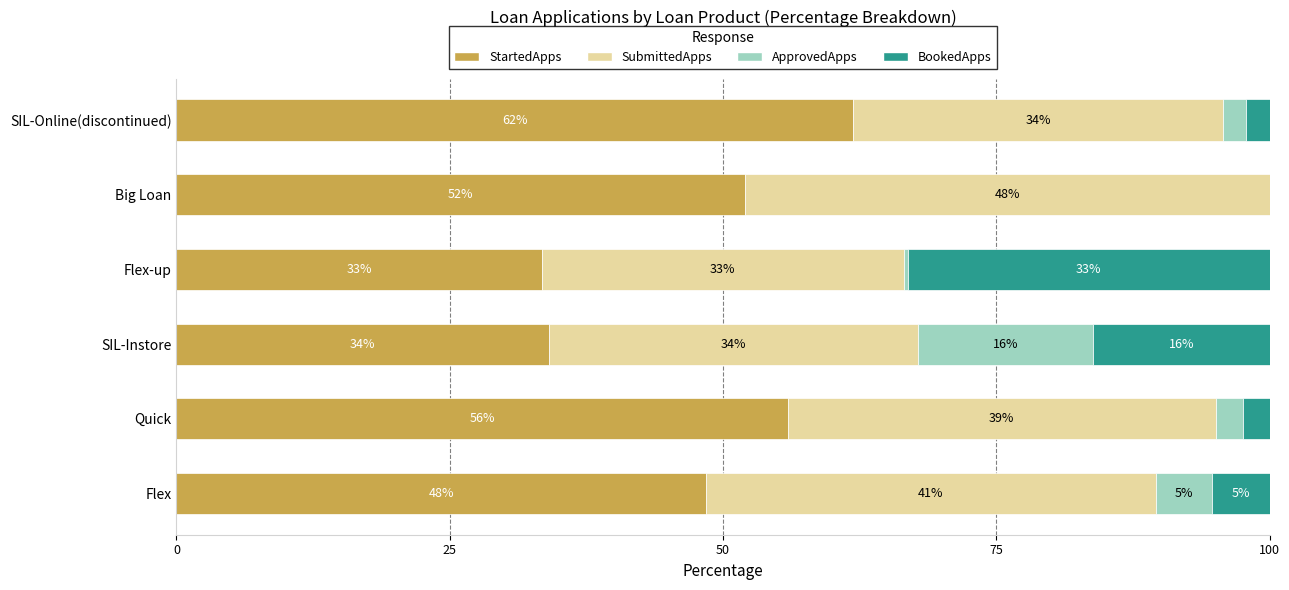

The value of StartedApps at Flex is 48.4. True or false?

True